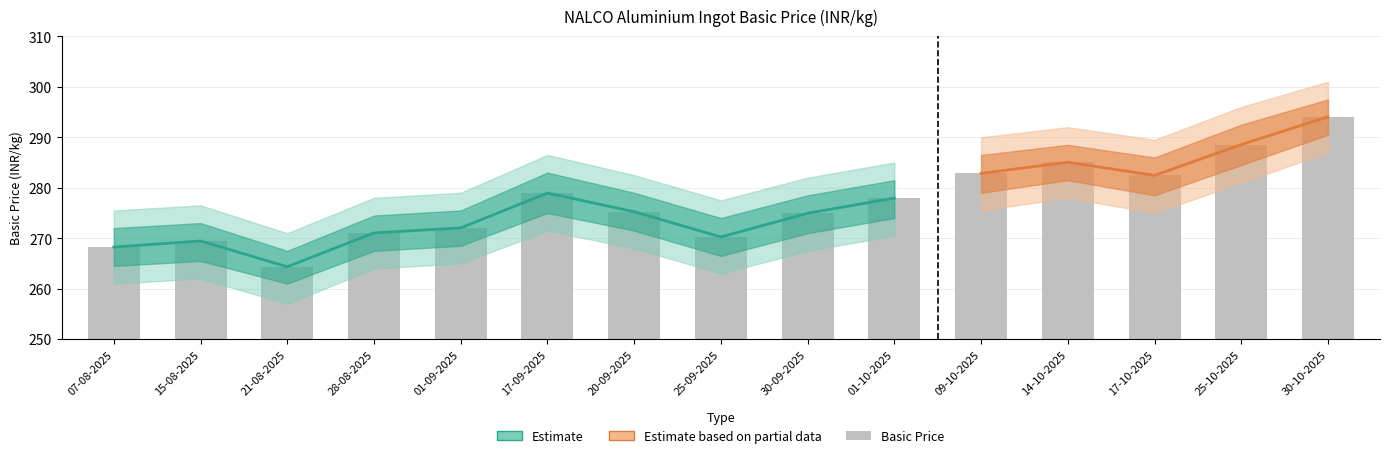

The value at 21-08-2025 is 439.3. True or false?

False